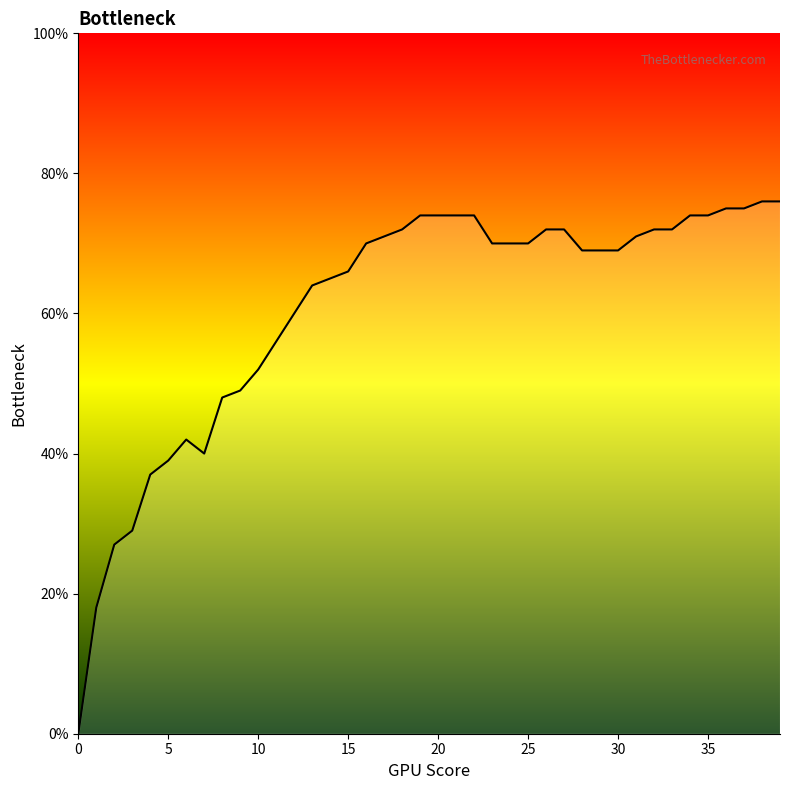

Is this an area chart (filled region under the line)?

Yes